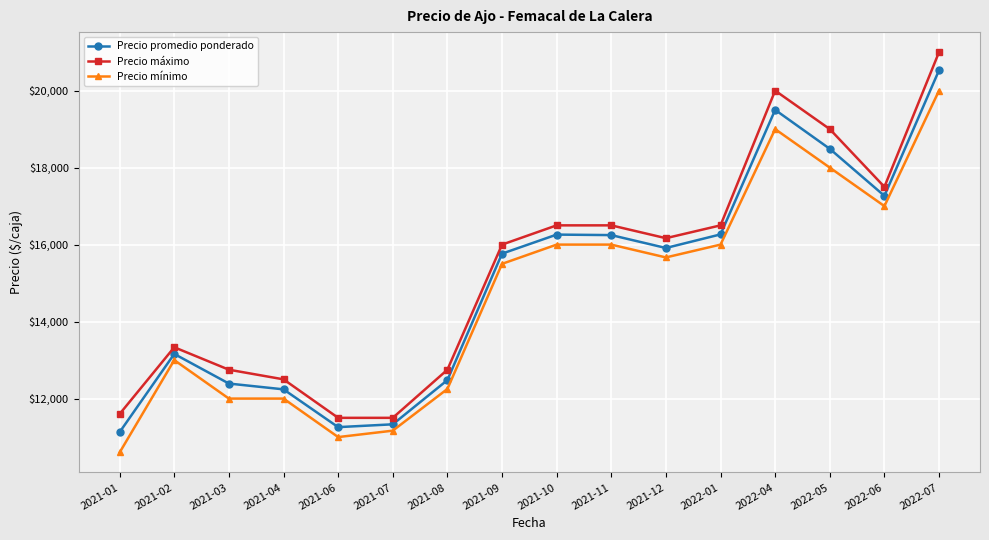

Does the chart have visible grid lines?

Yes